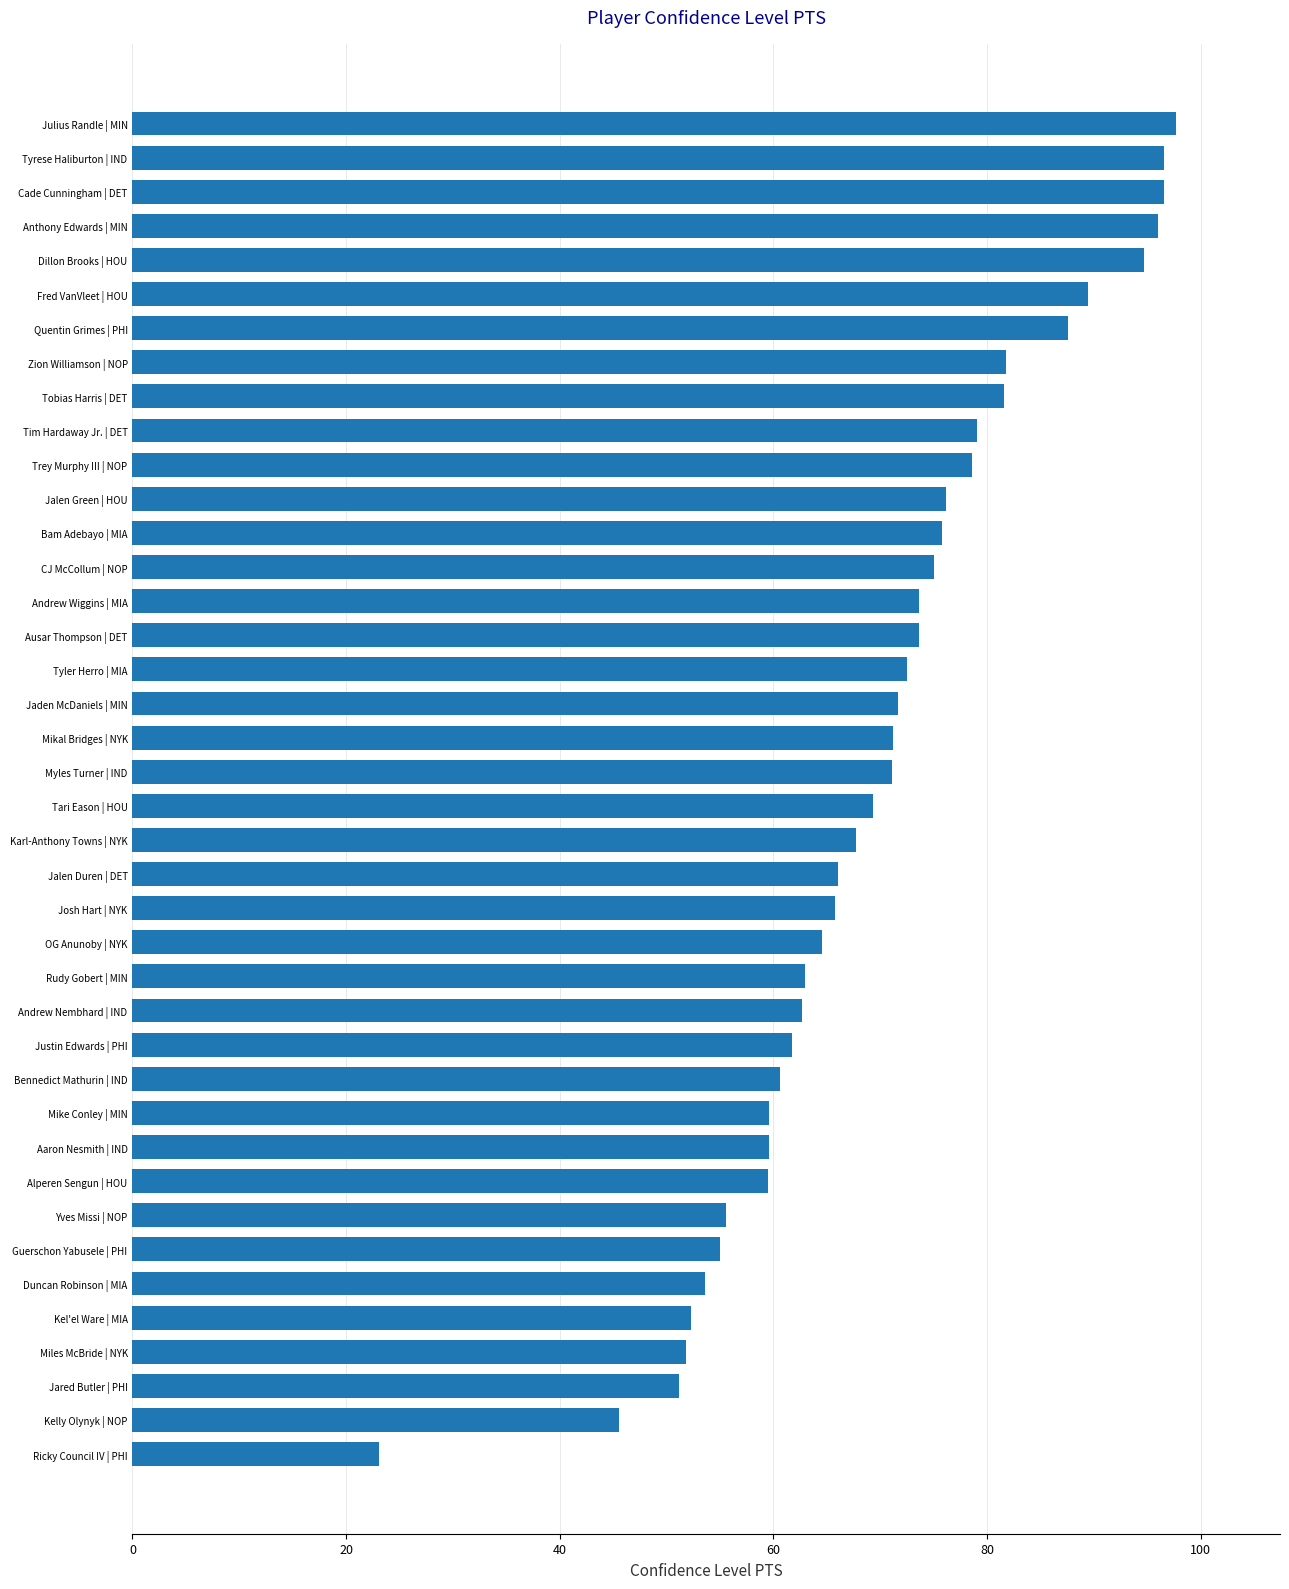

What is the difference between the maximum and minimum values?

74.6